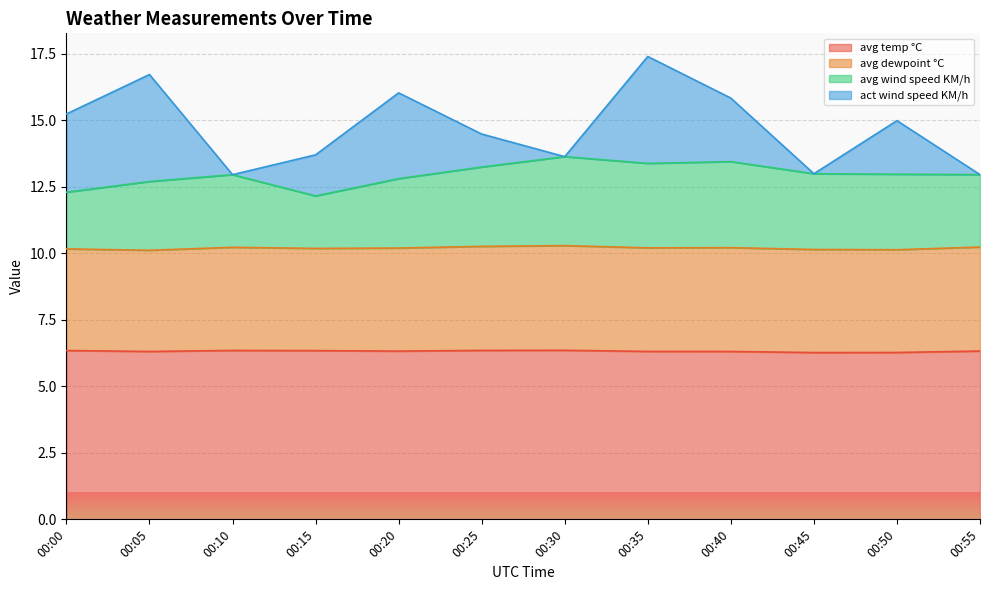

What is the total value across all series at 00:20?

16.0